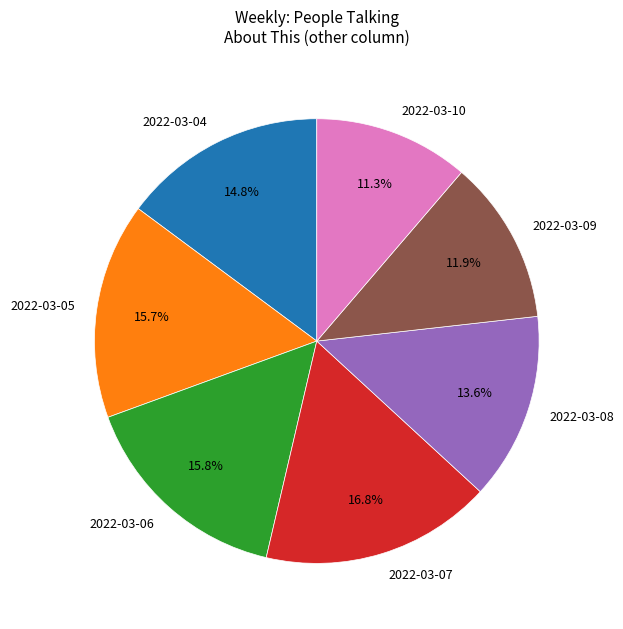

Does 2022-03-07 represent more than half of the total?

No